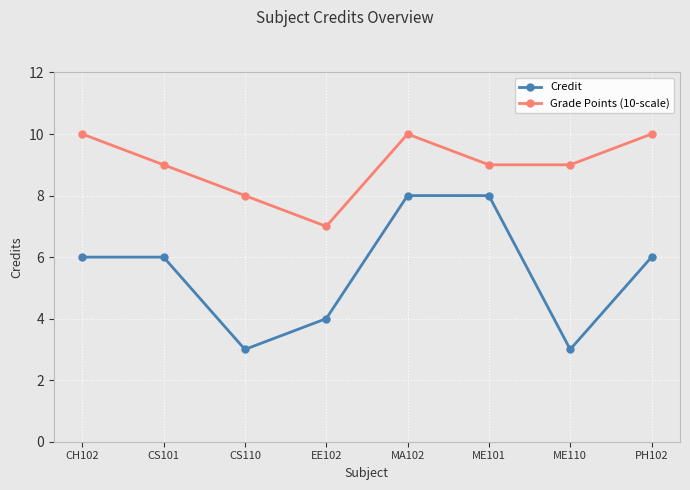

What is the spread (max minus min) of values at MA102?

2